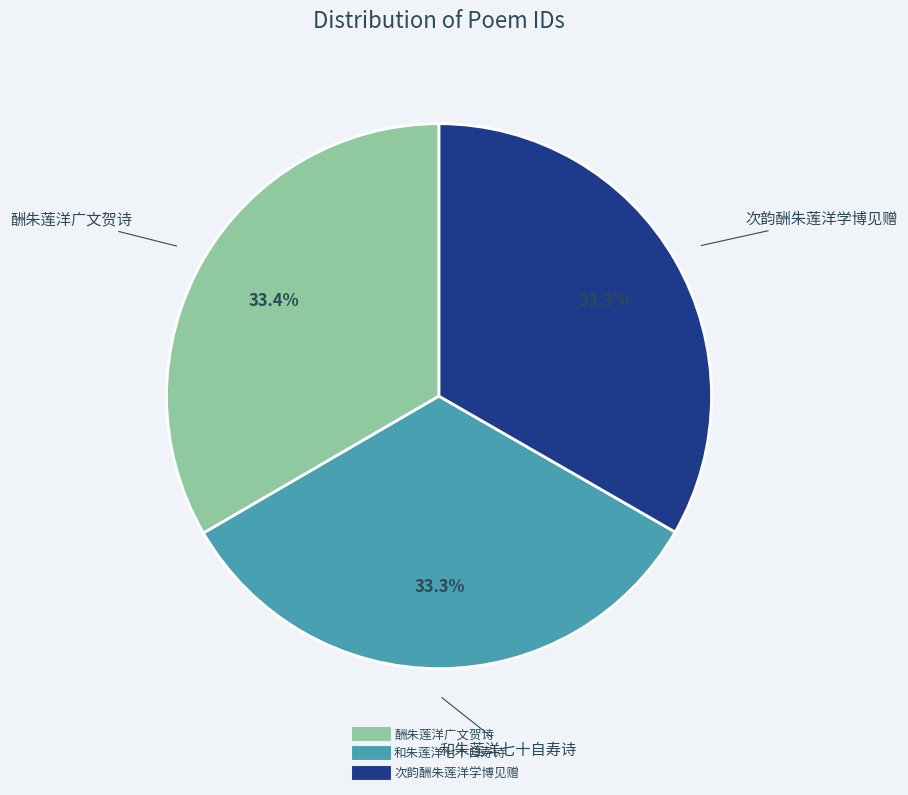

Combined, do 次韵酬朱莲洋学博见赠 and 和朱莲洋七十自寿诗 account for over 50%?

Yes